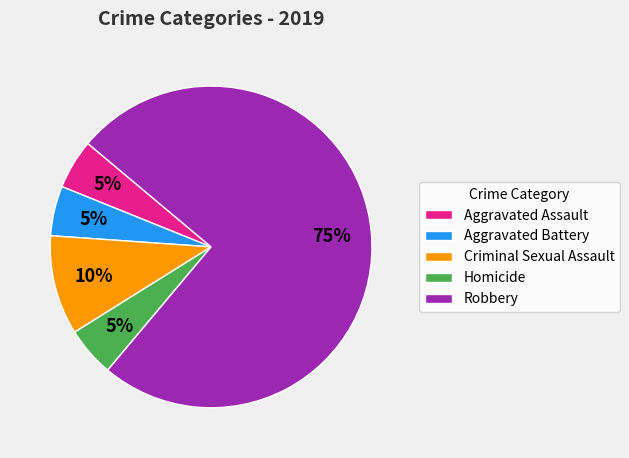

Is it true that Aggravated Battery is 17% of the pie?

False